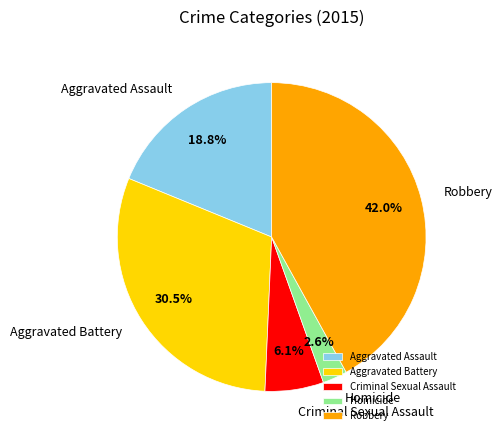

Which slice is the smallest?

Homicide